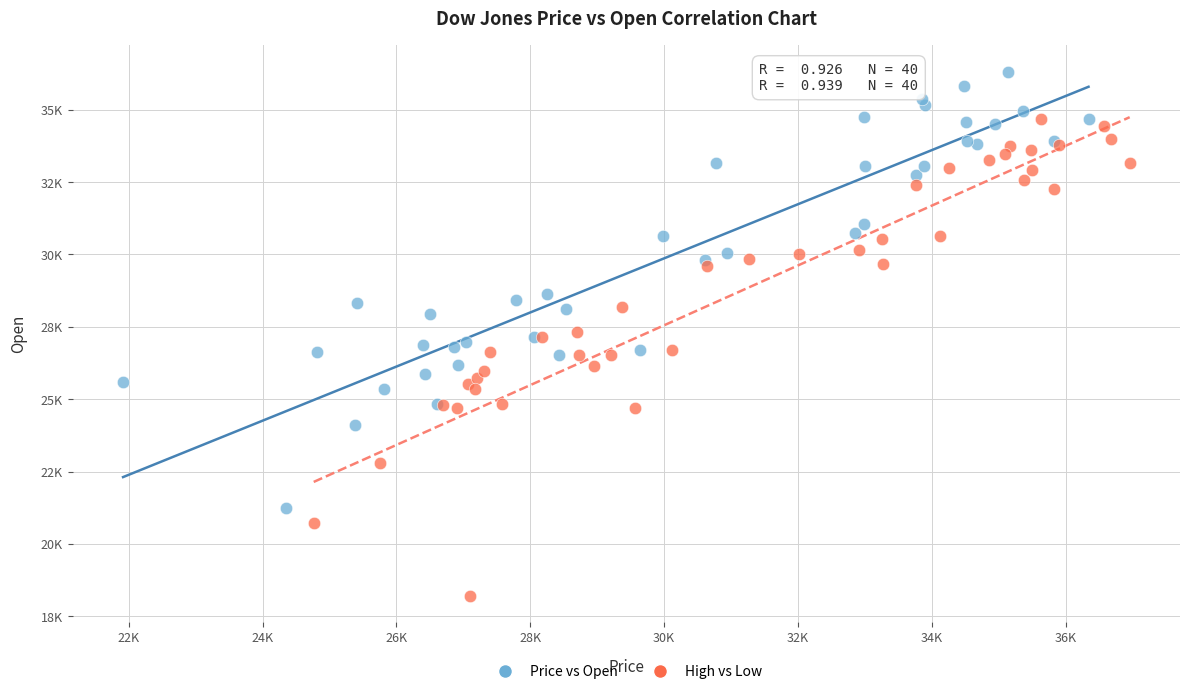

Which series has the largest Y range (max minus min)?

High vs Low